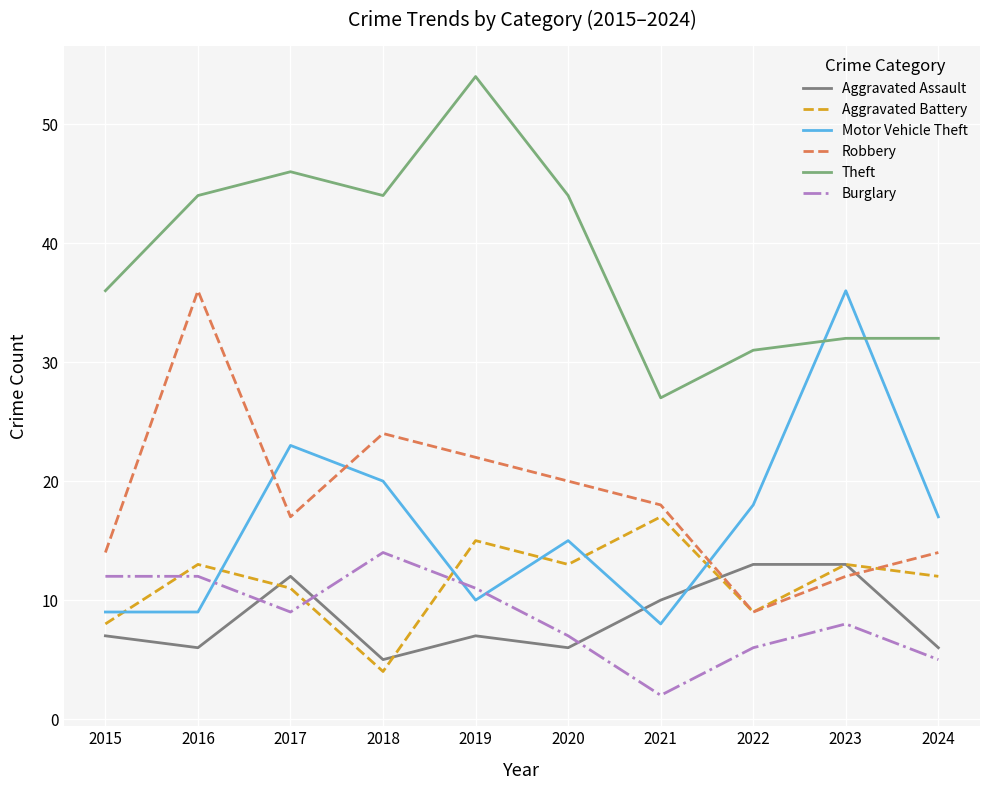

Rank the series at 2019 from highest to lowest value.

Theft, Robbery, Aggravated Battery, Burglary, Motor Vehicle Theft, Aggravated Assault